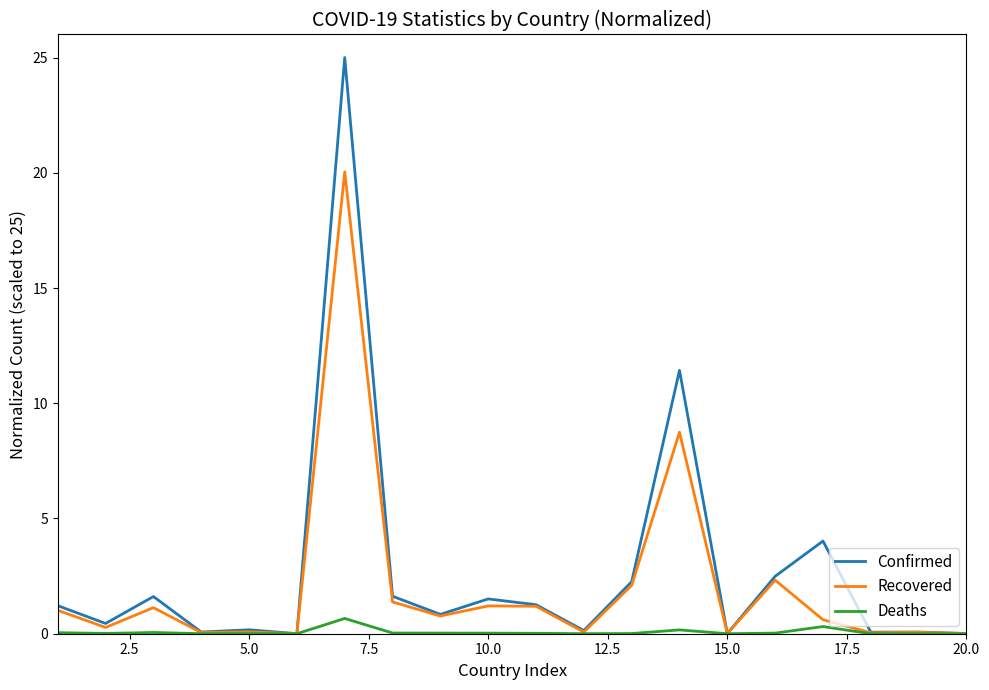

Which series has the largest range (max minus min)?

Confirmed